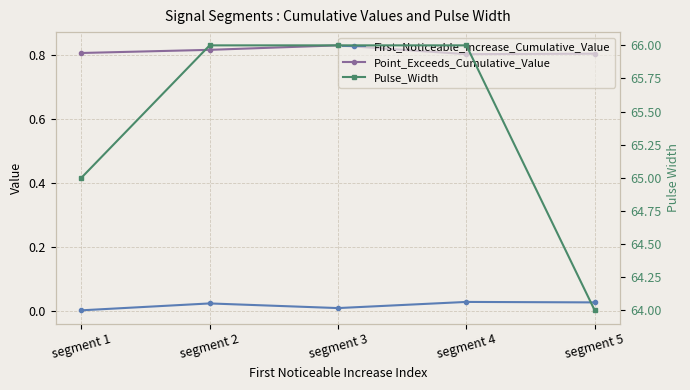

List the labels in order of Pulse_Width value, smallest first.

segment 5, segment 1, segment 2, segment 3, segment 4